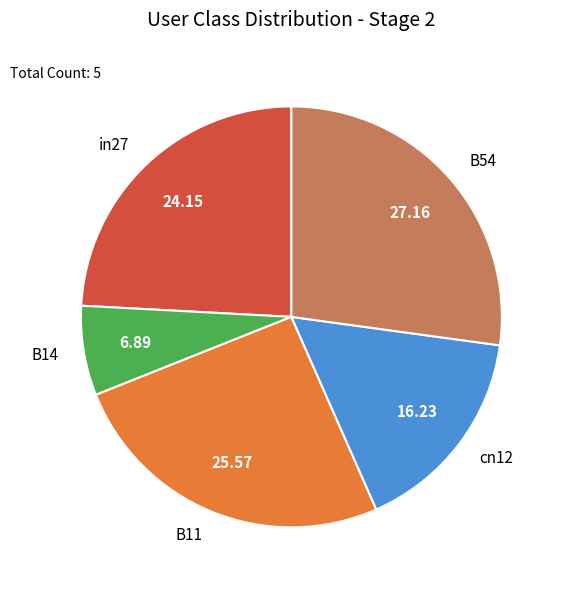

How many slices are in this pie chart?

5